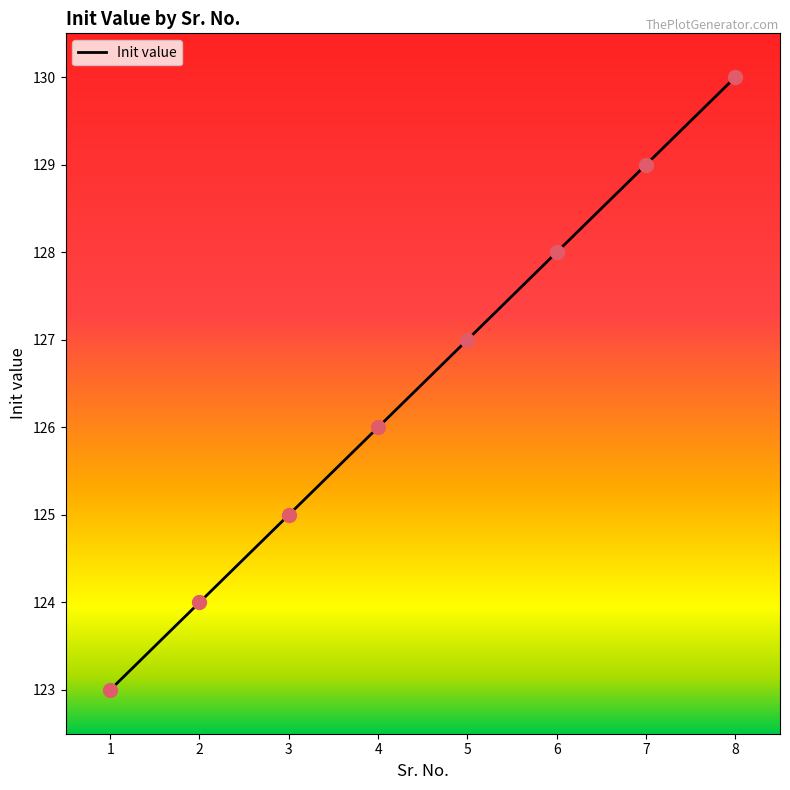

Reading left to right, what are all the values shown in this chart?

1=123	2=124	3=125	4=126	5=127	6=128	7=129	8=130